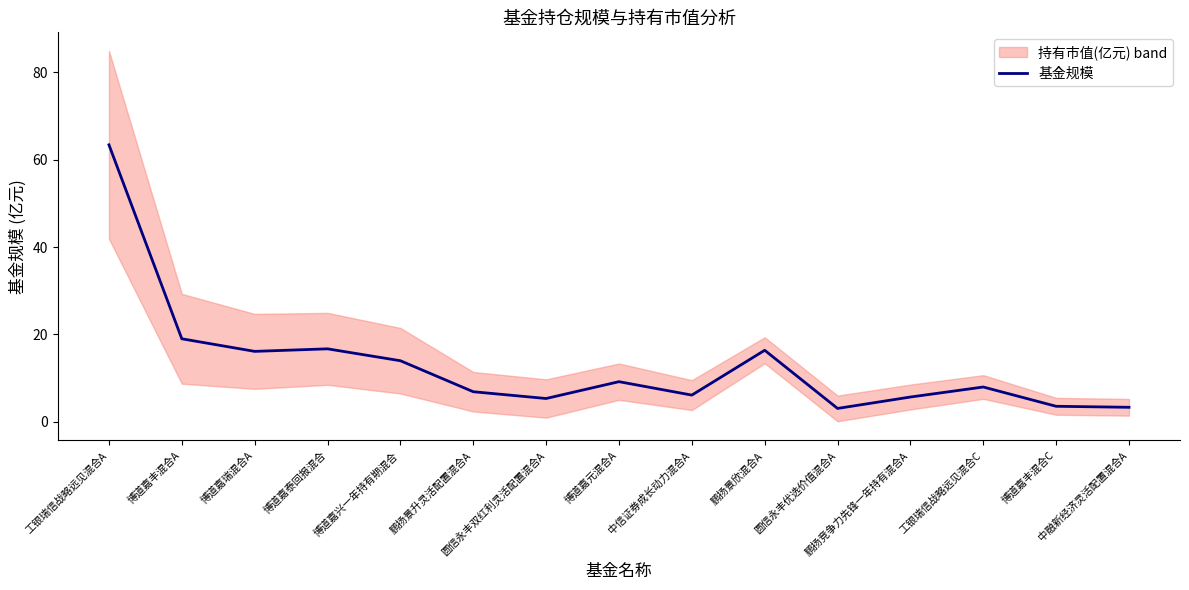

What is the difference between the maximum and minimum values?

60.3